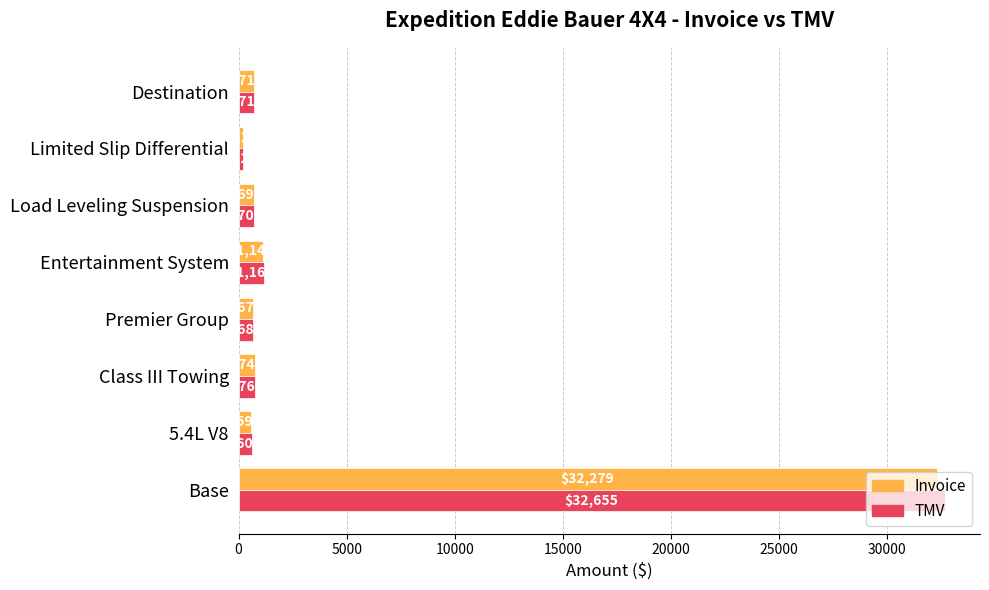

Which series has the largest total across all categories?

TMV